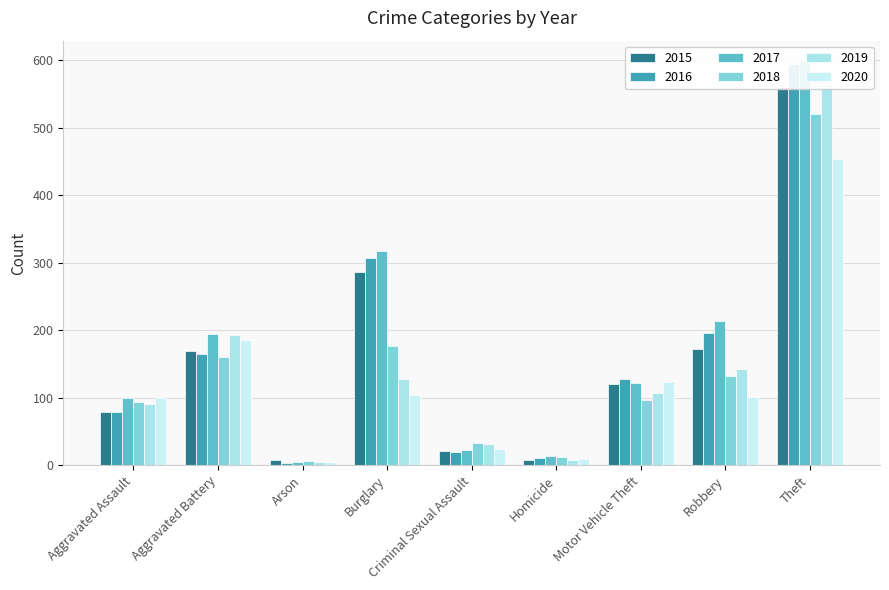

Is the value of 2015 at Motor Vehicle Theft greater than the value of 2020 at Aggravated Assault?

Yes